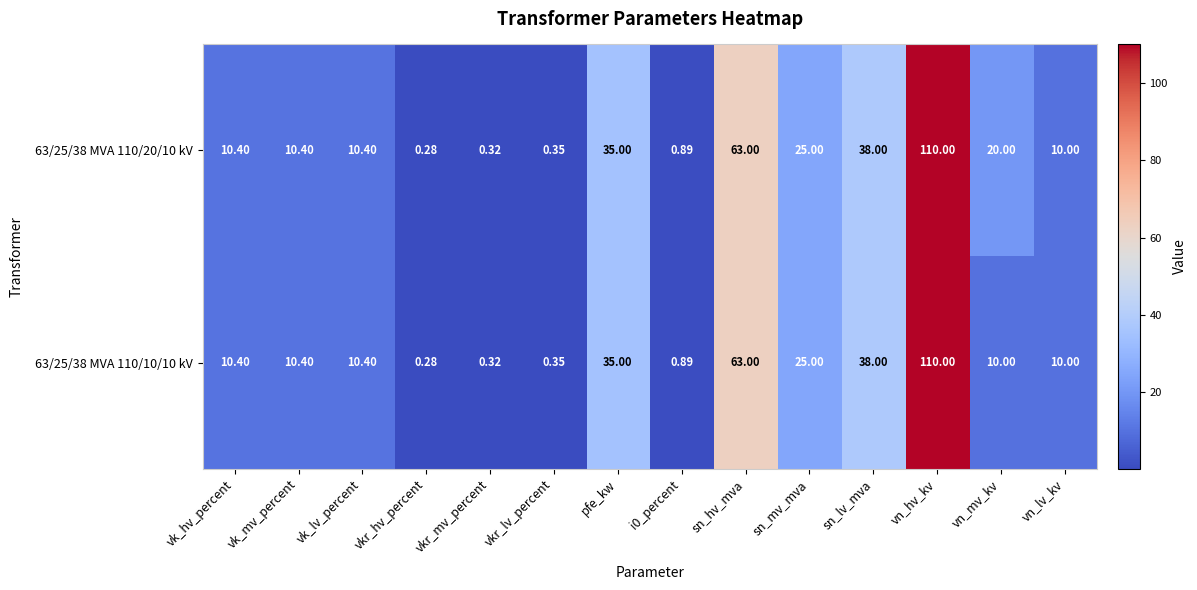

At which category does the chart reach its peak across all series?

vn_hv_kv